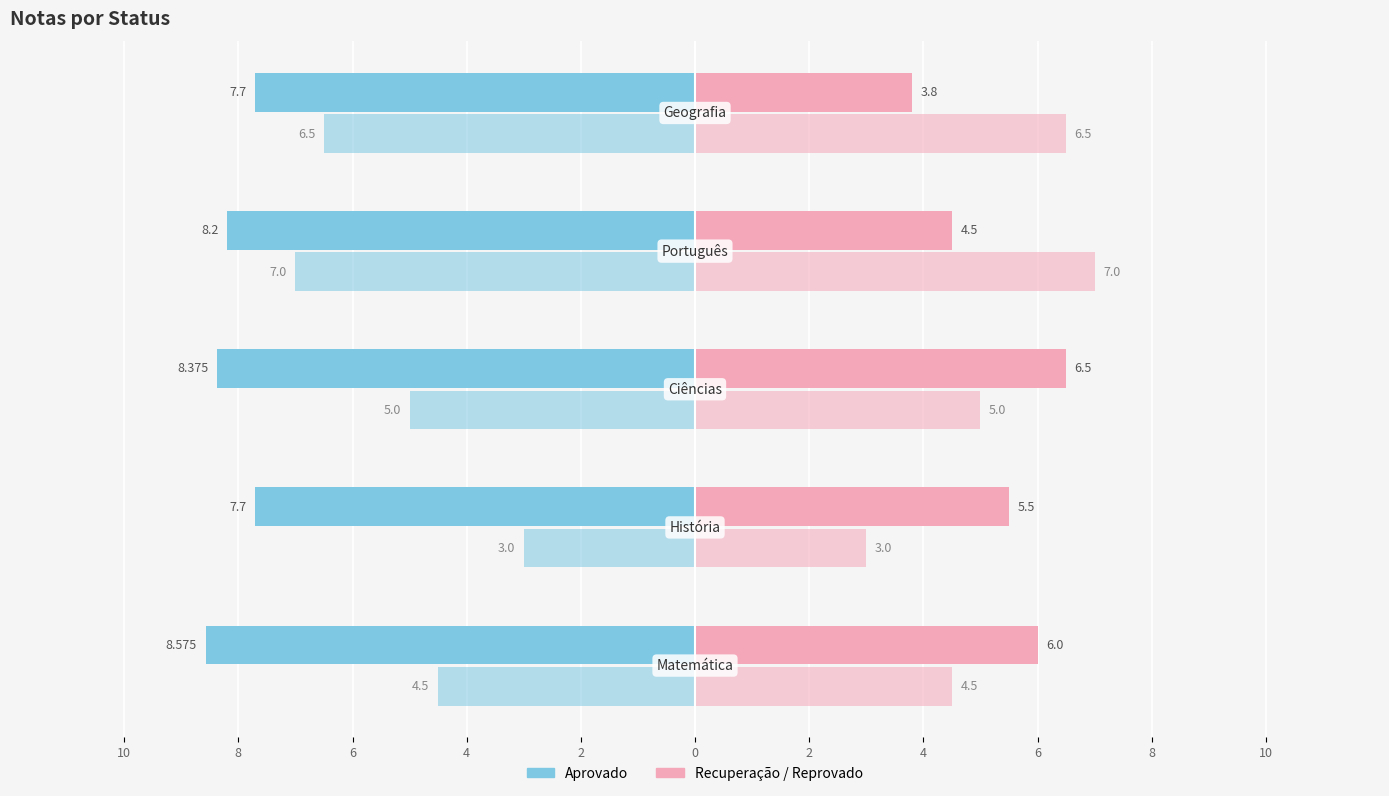

How many bars are there in each group?

3